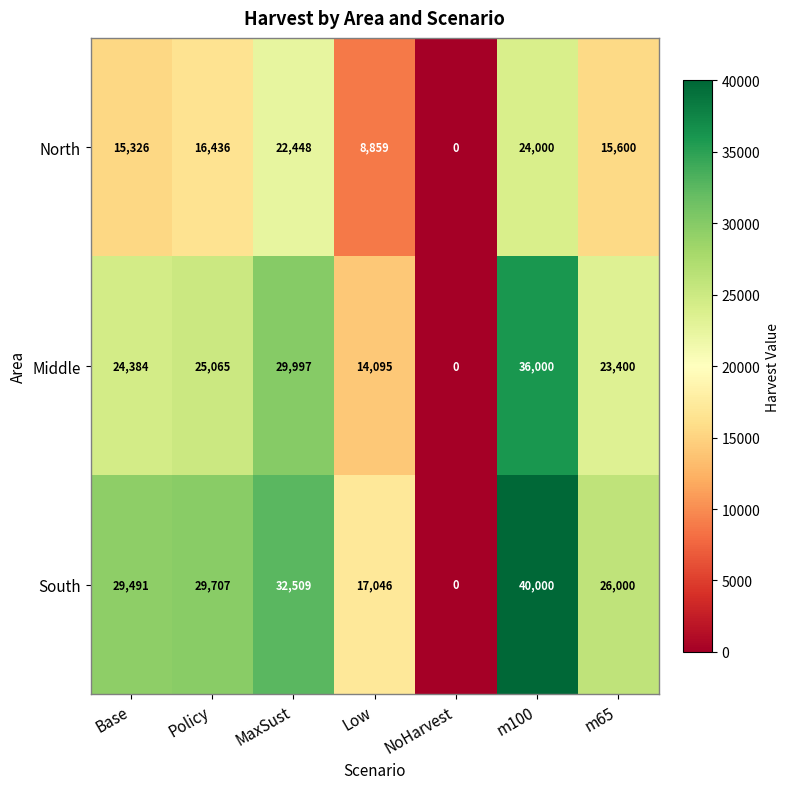

The Middle series shows 36000 at m100. True or false?

True